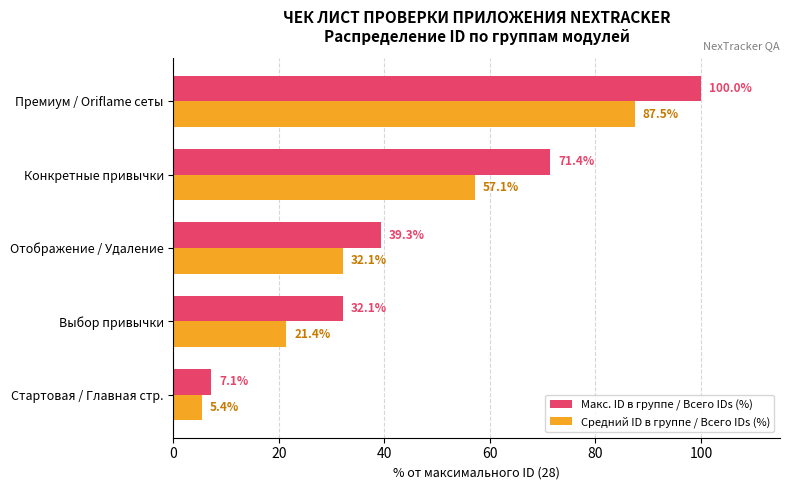

Rank the series by their average value, from lowest to highest.

Средний ID в группе / Всего IDs (%), Макс. ID в группе / Всего IDs (%)